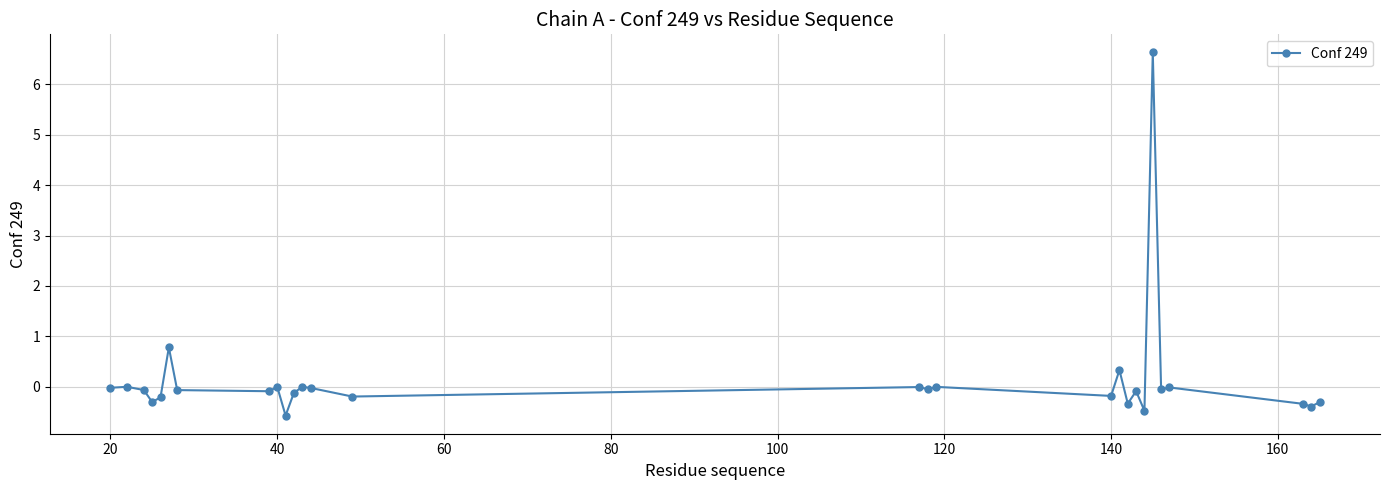

What is the value of the 14th point from the left?

-0.2